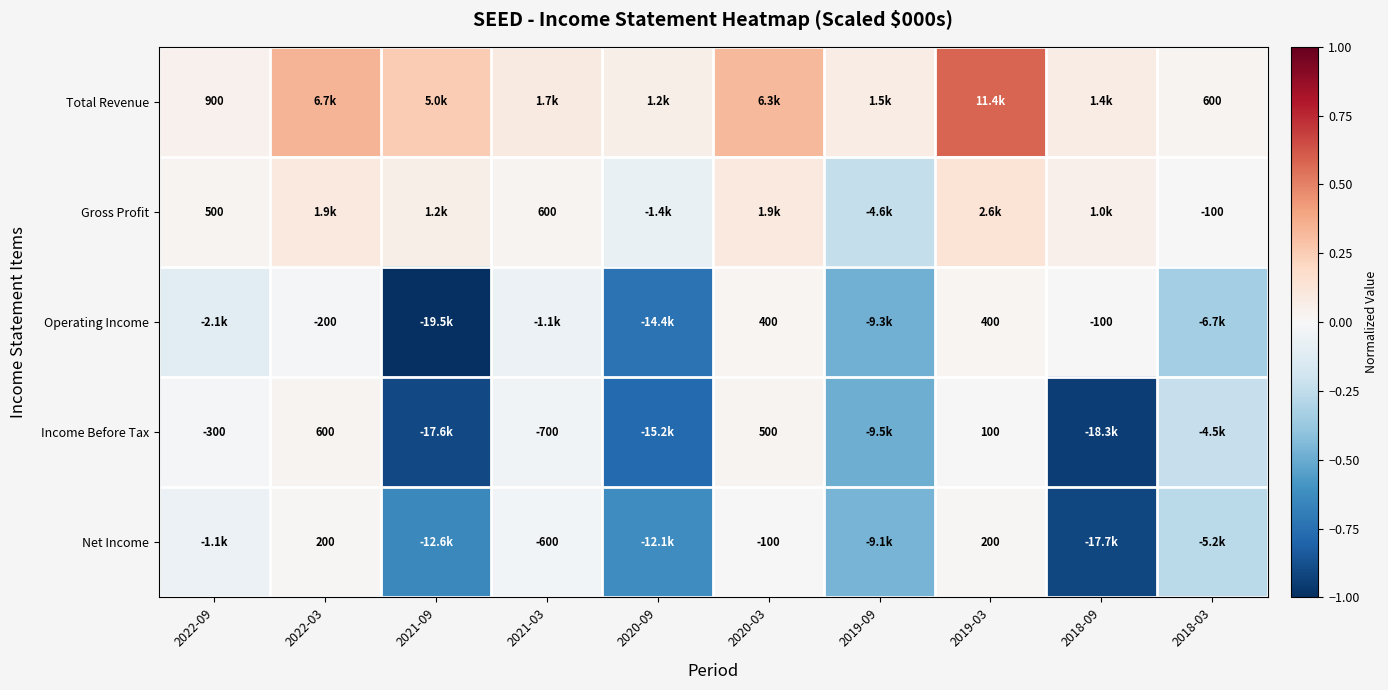

Is the value of Gross Profit at 2022-09 greater than the value of Operating Income at 2018-09?

Yes